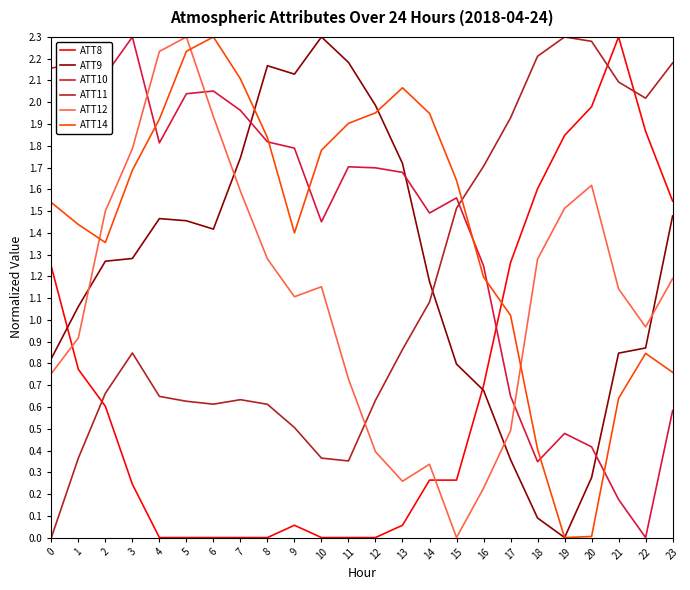

What is the spread (max minus min) of values at 6?

2.3